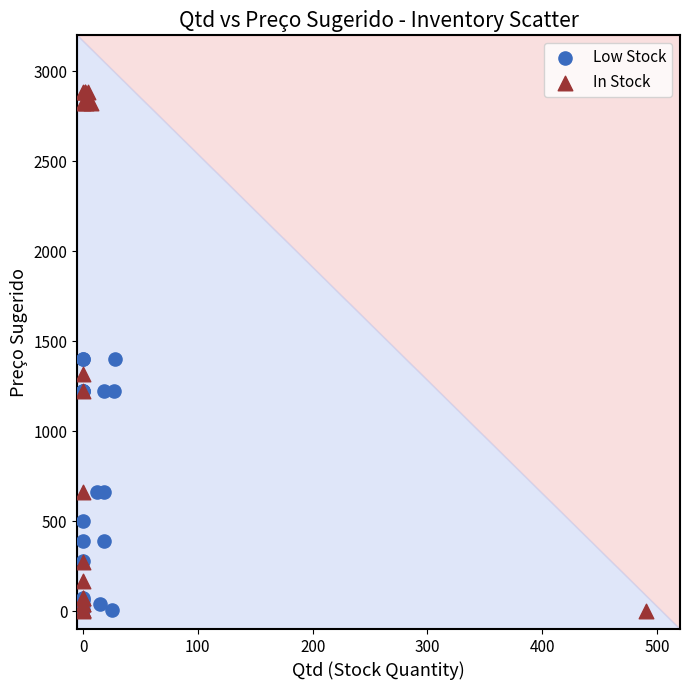

Which series reaches the maximum Y coordinate?

In Stock